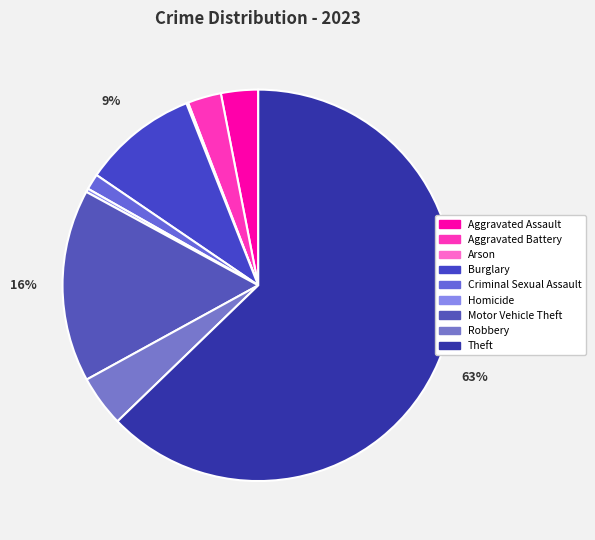

What percentage is NOT represented by Arson?

99.9%